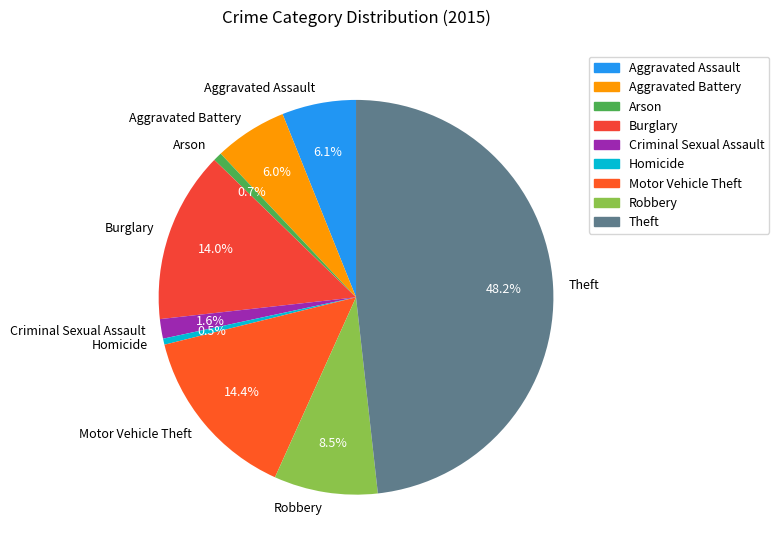

To the nearest percent, what is the average slice percentage?

11%